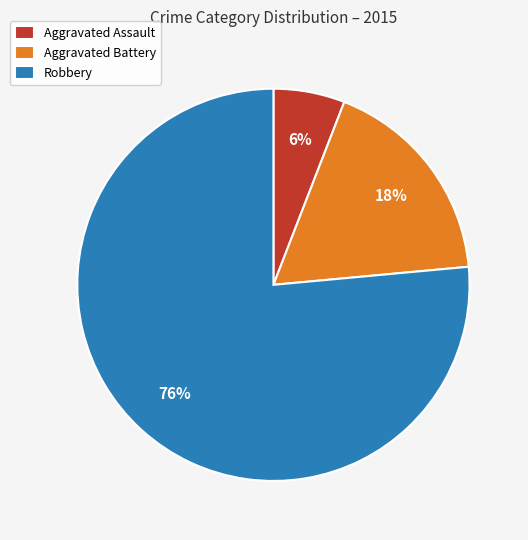

What percentage is the Aggravated Assault slice, to the nearest percent?

6%